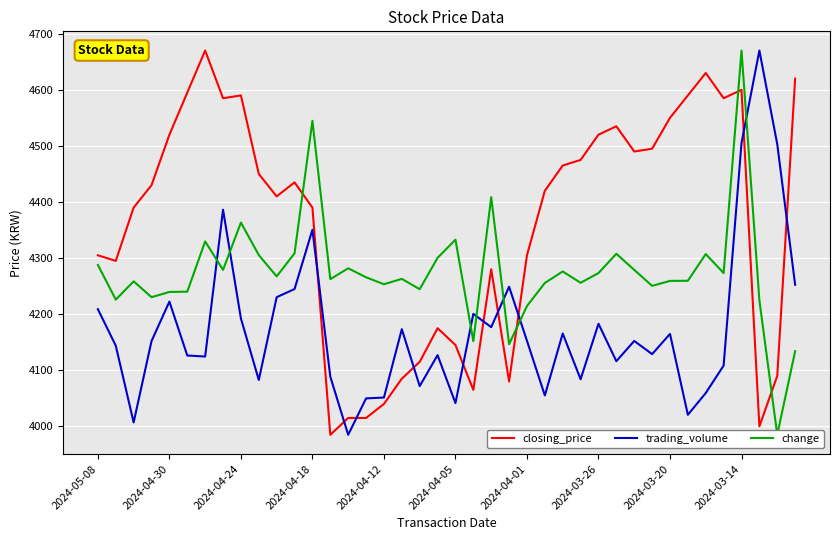

Is it true that closing_price equals 4040.0 at 2024-04-12?

True